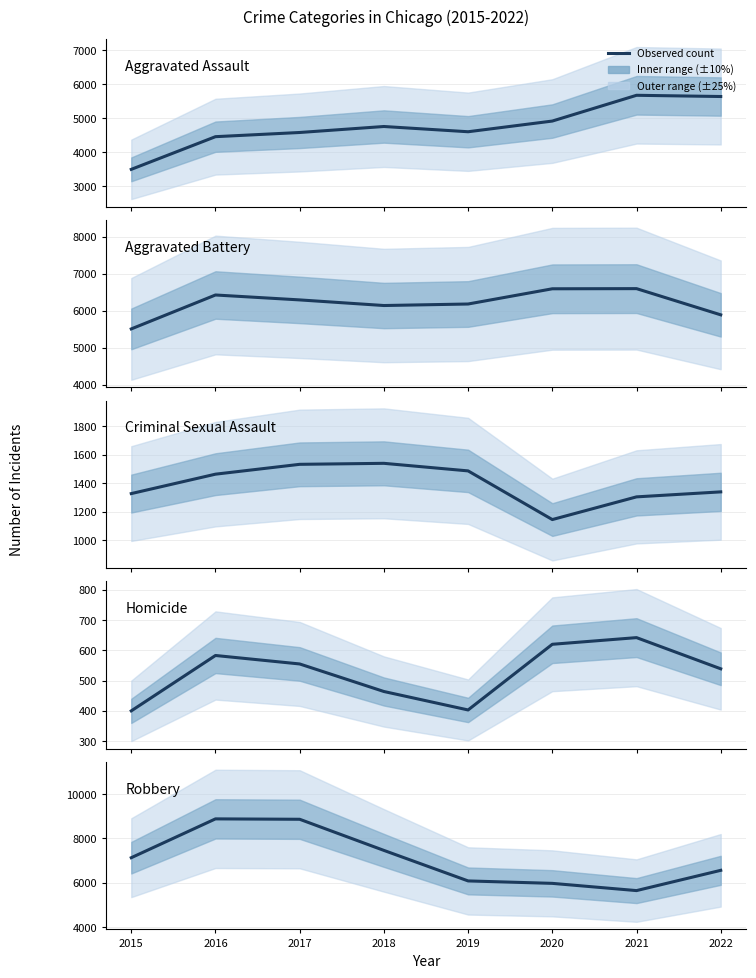

How many lines are shown in the chart?

5